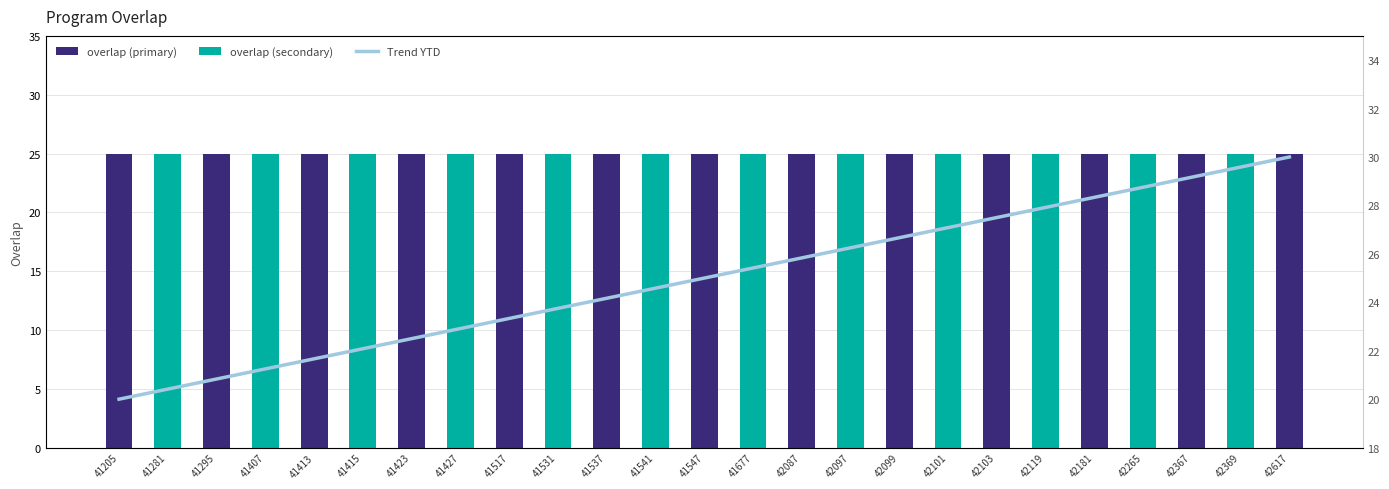

True or false: overlap (secondary) has a value of 33.6 at 41677.

False